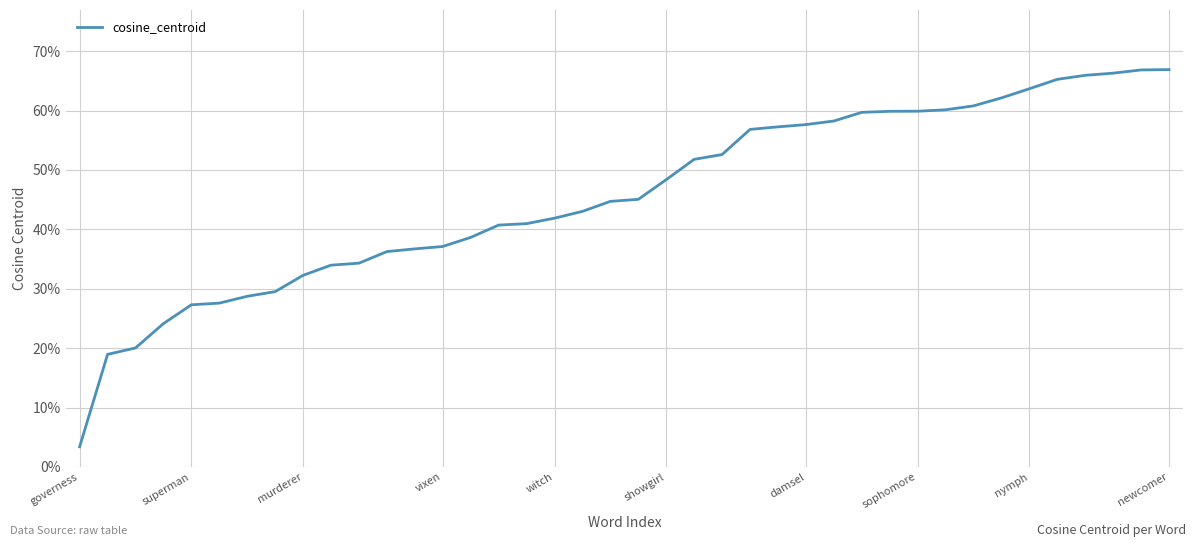

Is this an area chart (filled region under the line)?

No